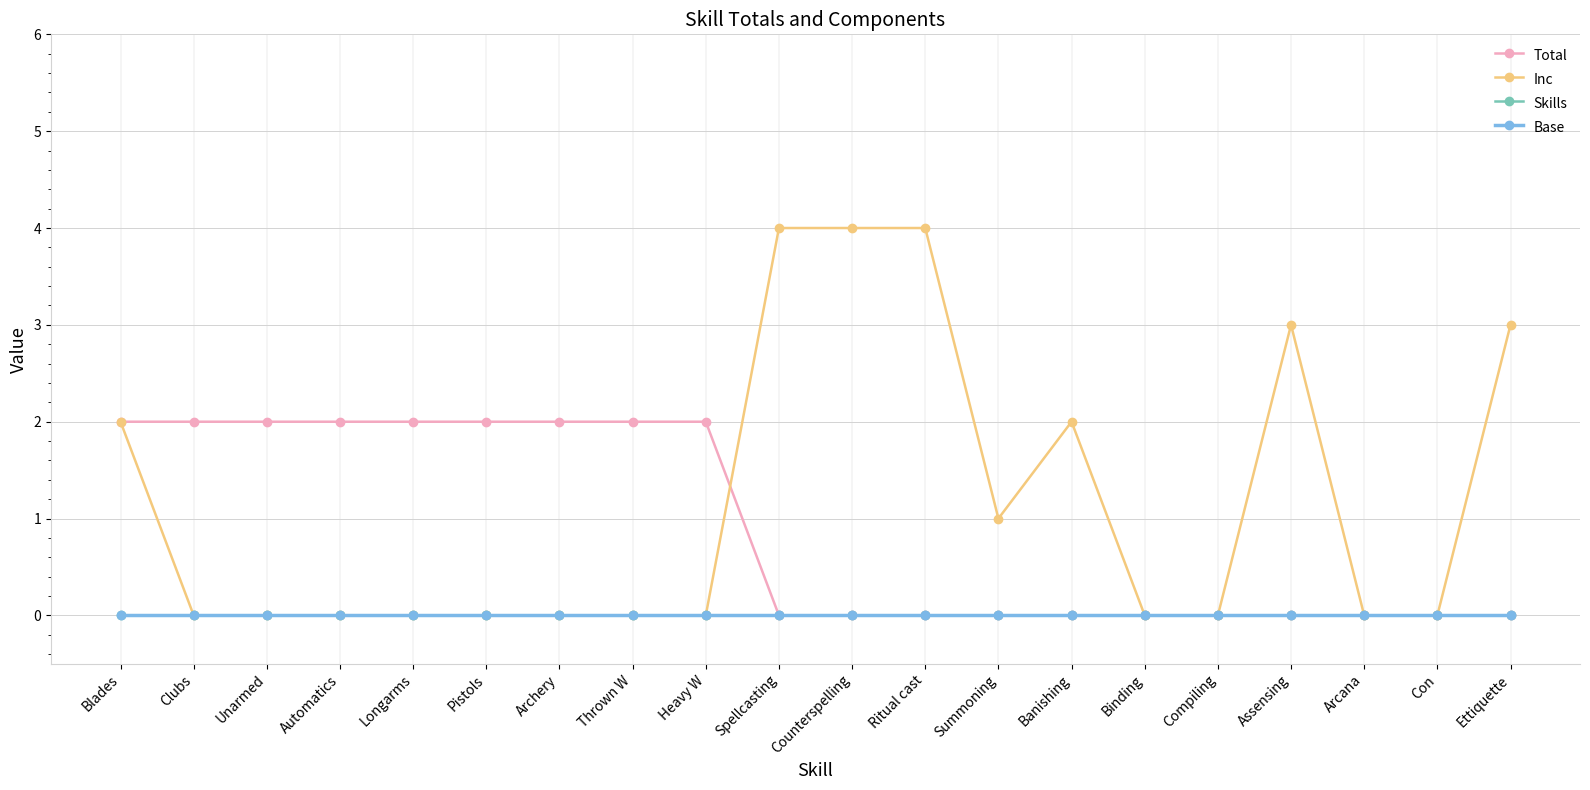

What is the average value of the Total series?

1